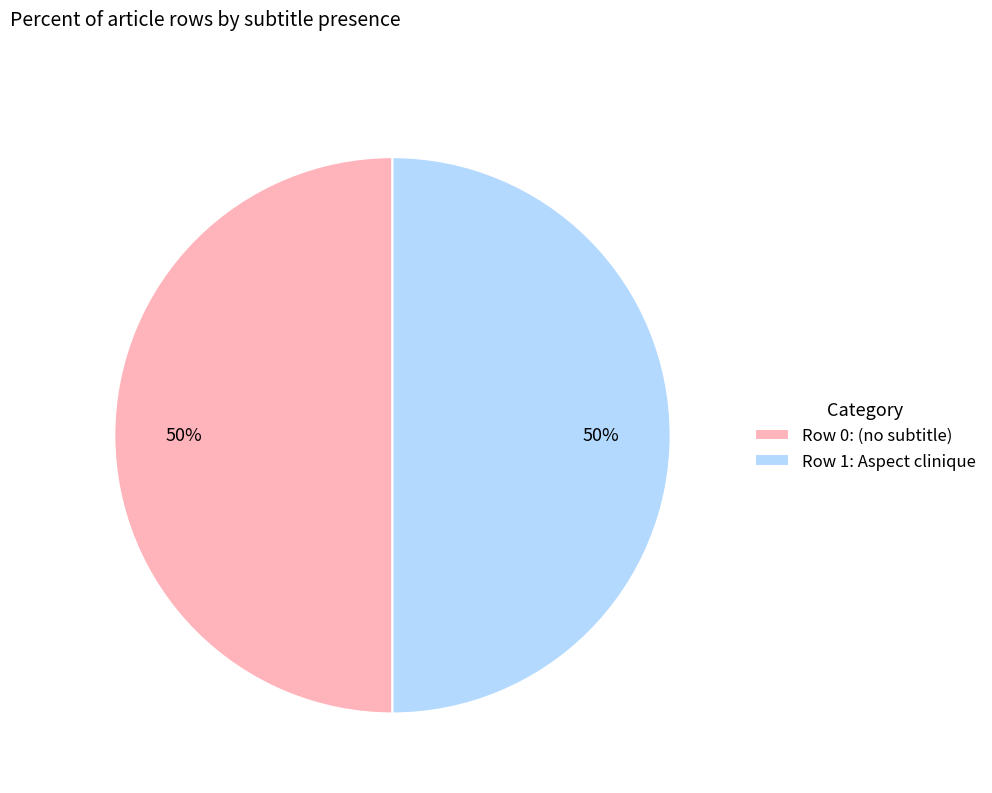

Count the number of slices in the pie.

2